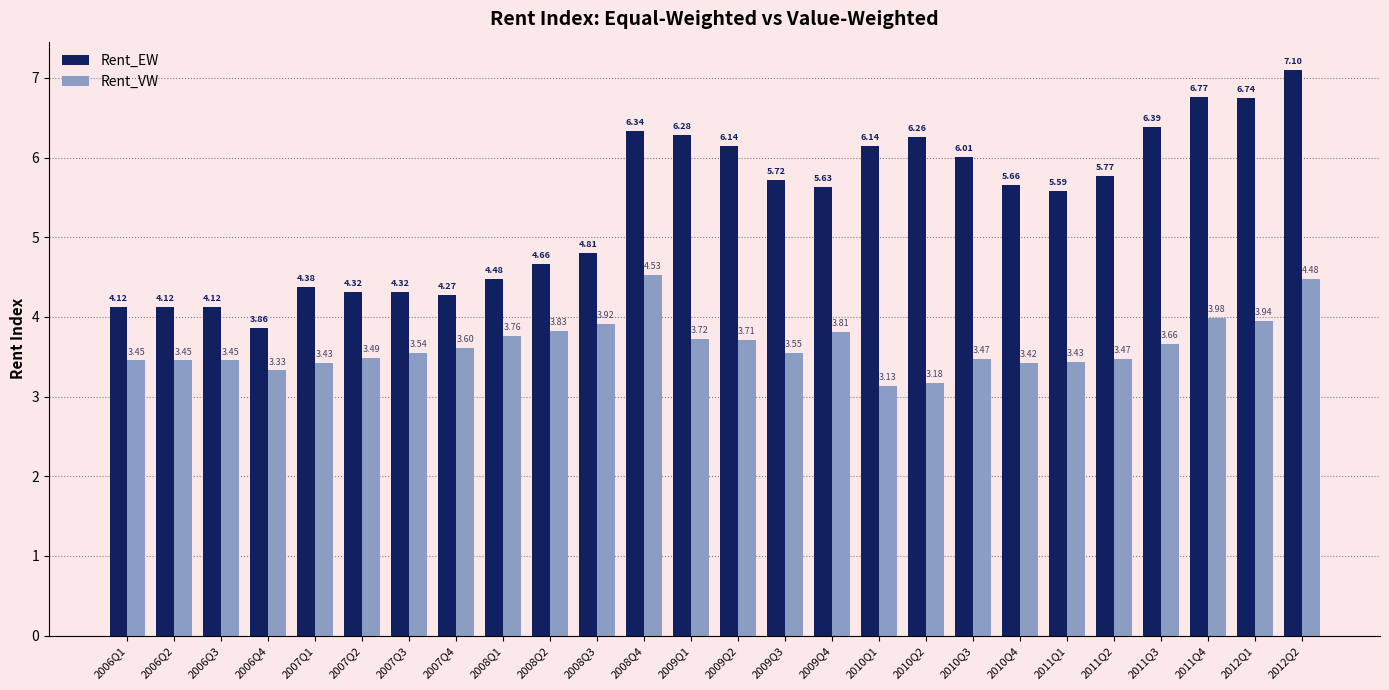

What is the difference between the highest and lowest values at 2009Q3?

2.2